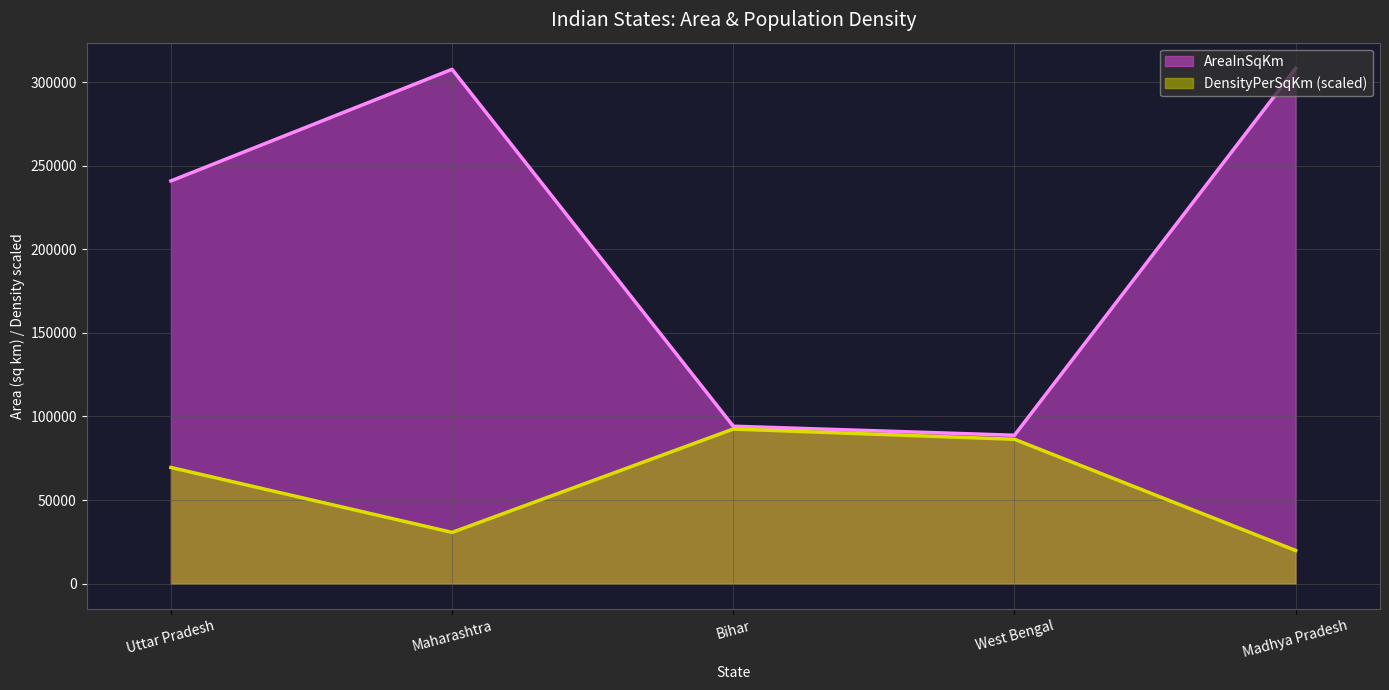

What is the smallest value displayed?

19803.8